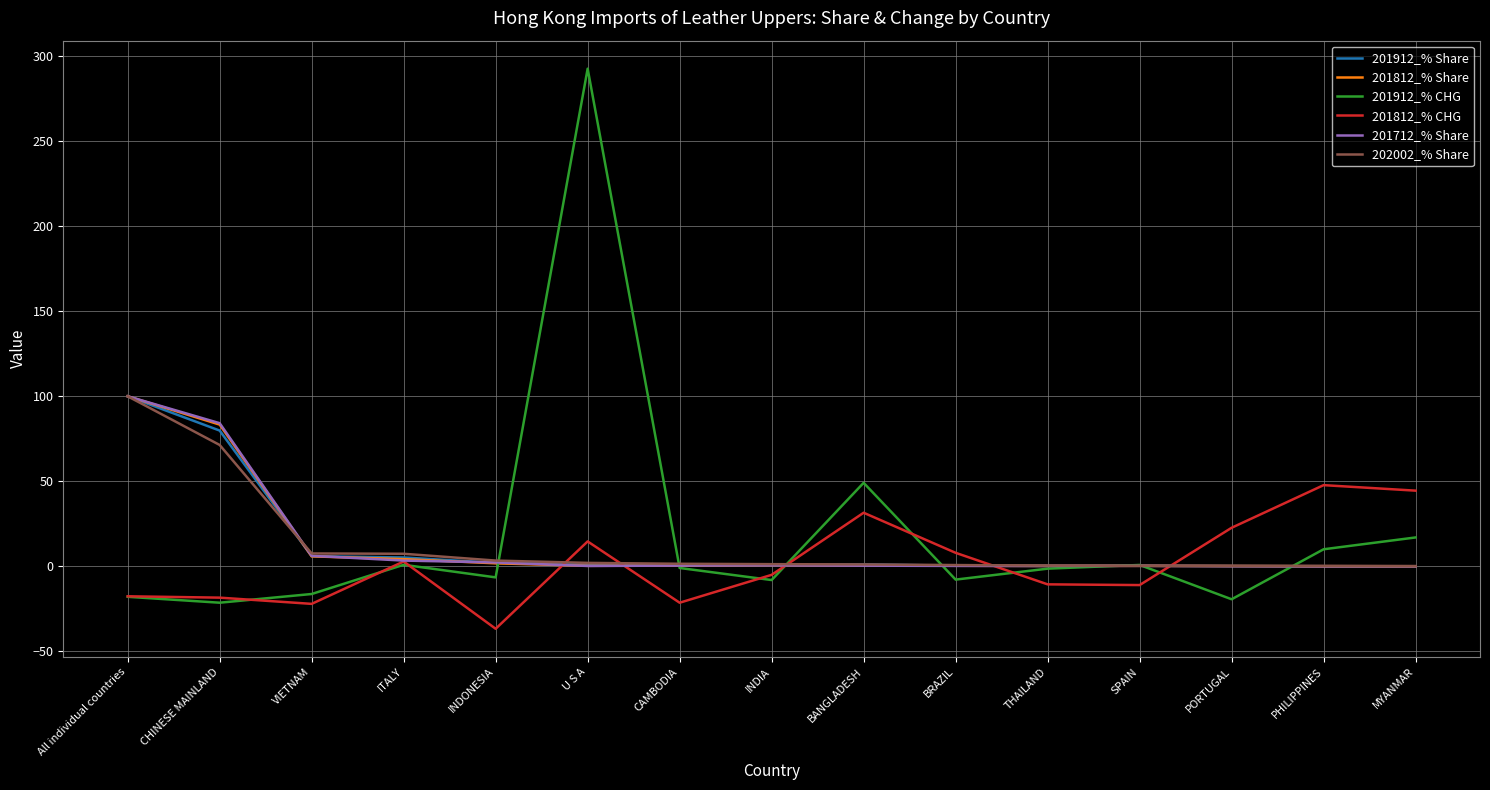

True or false: 201812_% CHG has a value of 31.5 at BANGLADESH.

True